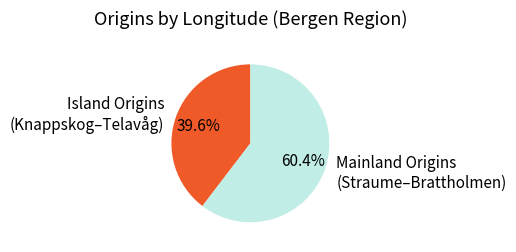

Is the sum of Island Origins (Knappskog–Telavåg) and Mainland Origins (Straume–Brattholmen) greater than half?

Yes